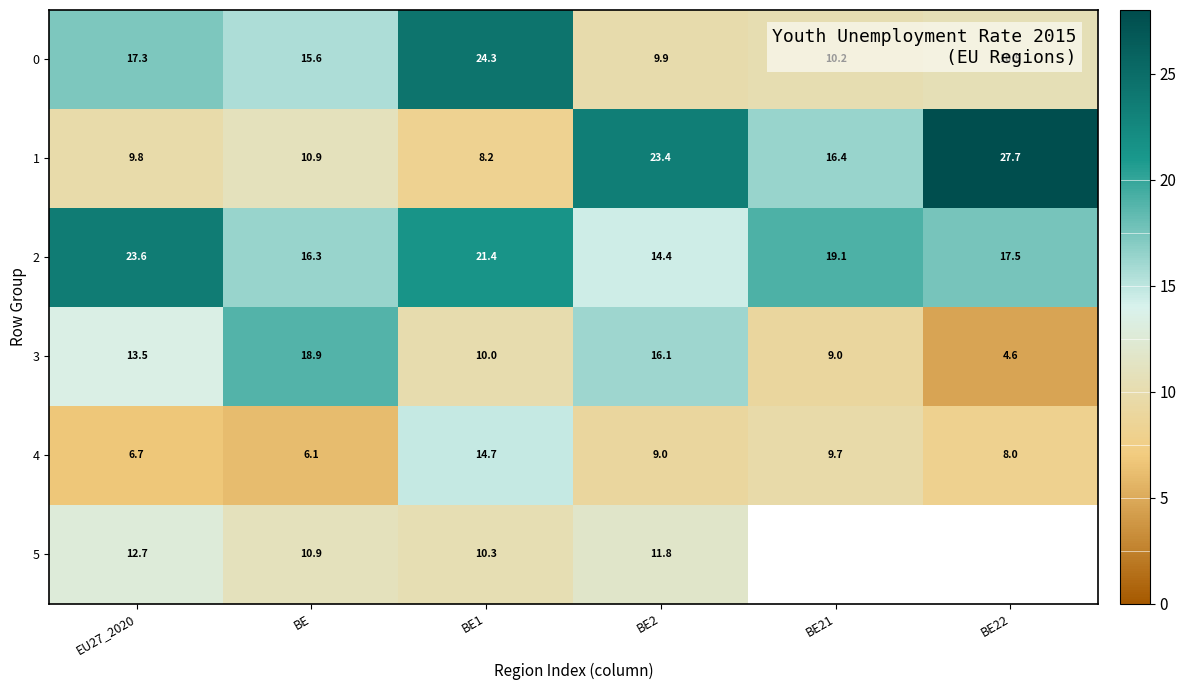

True or false: 0 has a value of 9.9 at BE2.

True